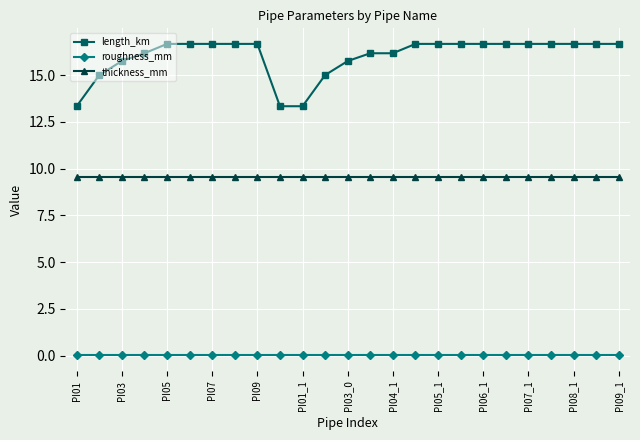

What is the difference between the second highest and second lowest values in the length_km series?

3.3